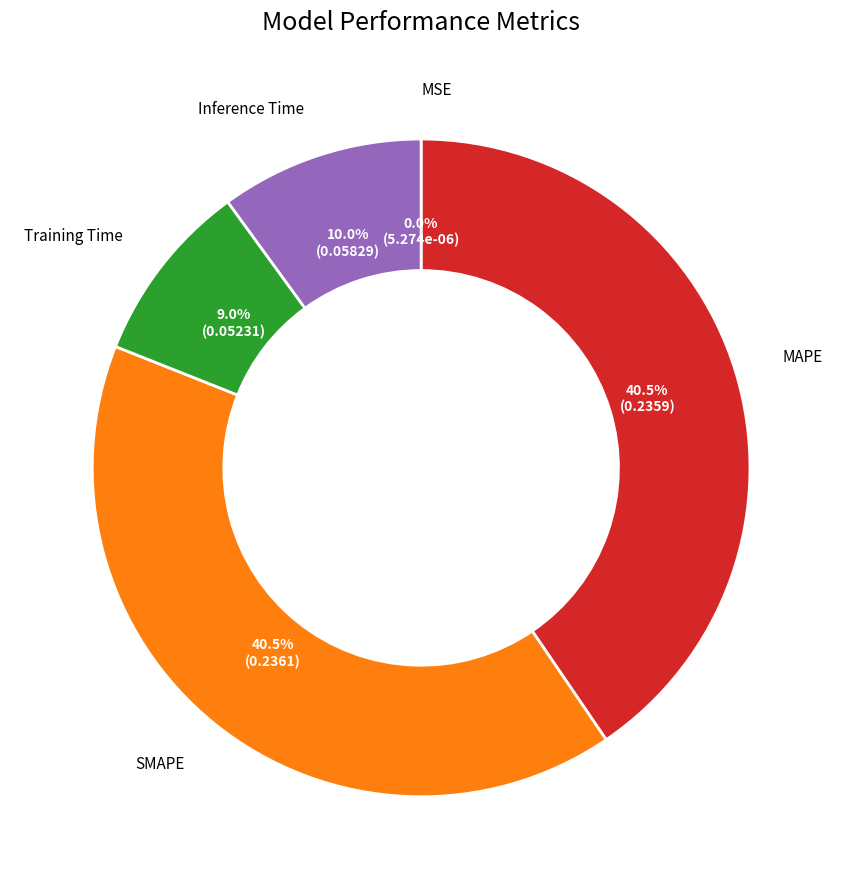

To the nearest percent, what is the average slice percentage?

20%